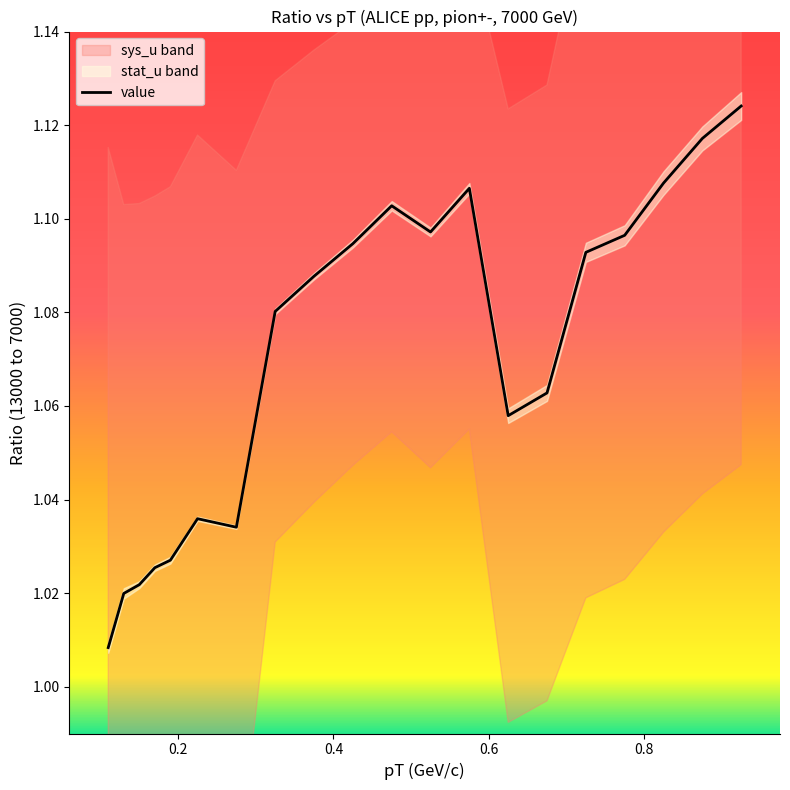

Is this an area chart (filled region under the line)?

No